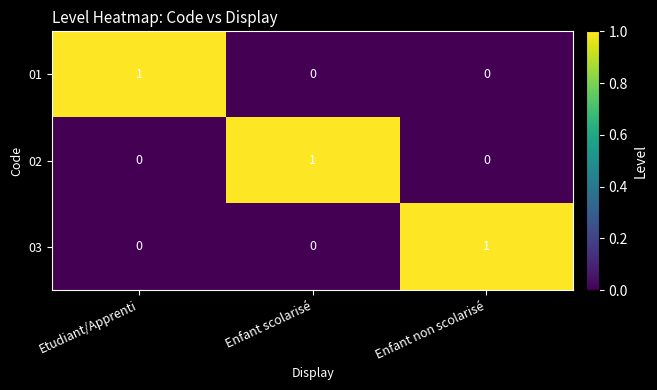

Reading left to right, list all the values displayed in this chart.

01: 1	0	0
02: 0	1	0
03: 0	0	1